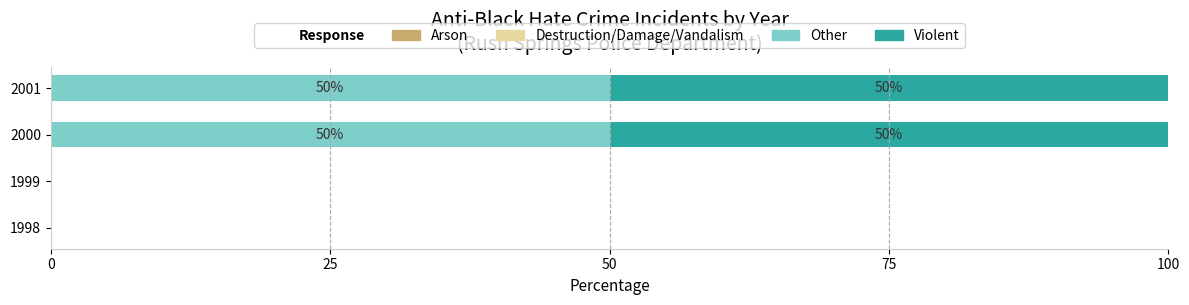

What is the sum of the Other values at 2000 and 2001?

100